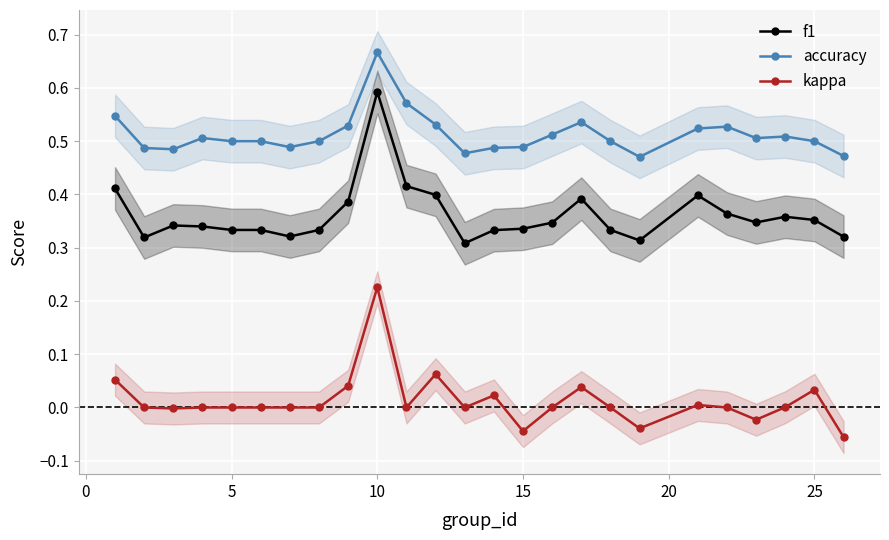

How many interior local peaks does the f1 series have?

5